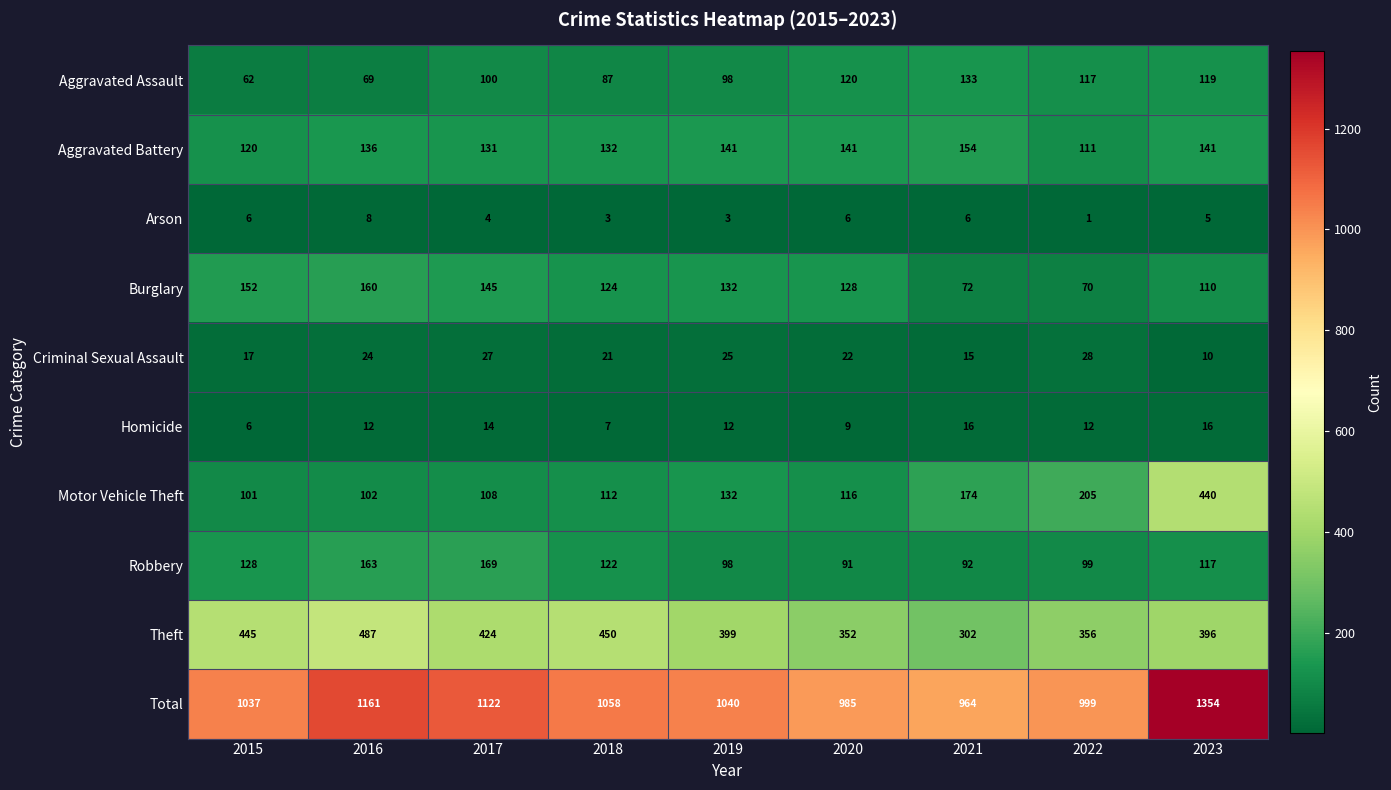

List the labels in order of Aggravated Assault value, largest first.

2021, 2020, 2023, 2022, 2017, 2019, 2018, 2016, 2015